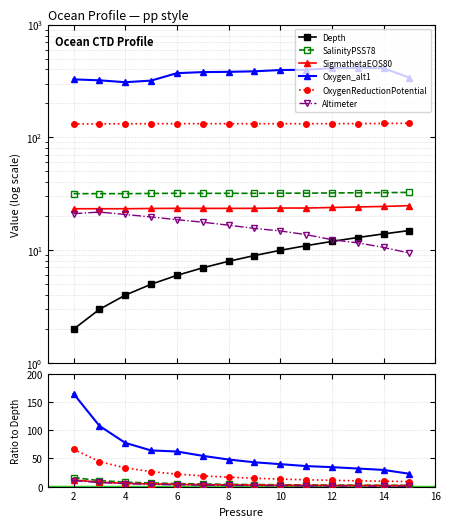

True or false: OxygenReductionPotential and Oxygen_alt1 intersect in this chart.

False